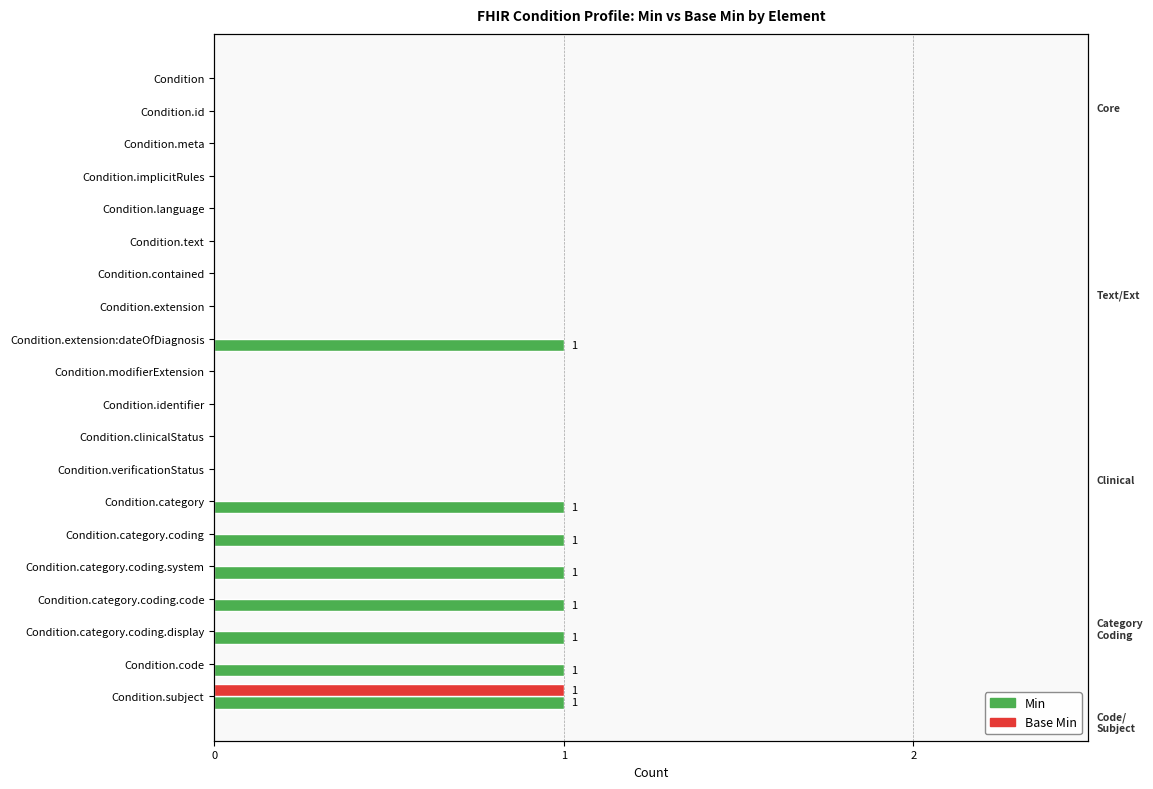

What is the difference between the maximum and minimum values in the Min series?

1